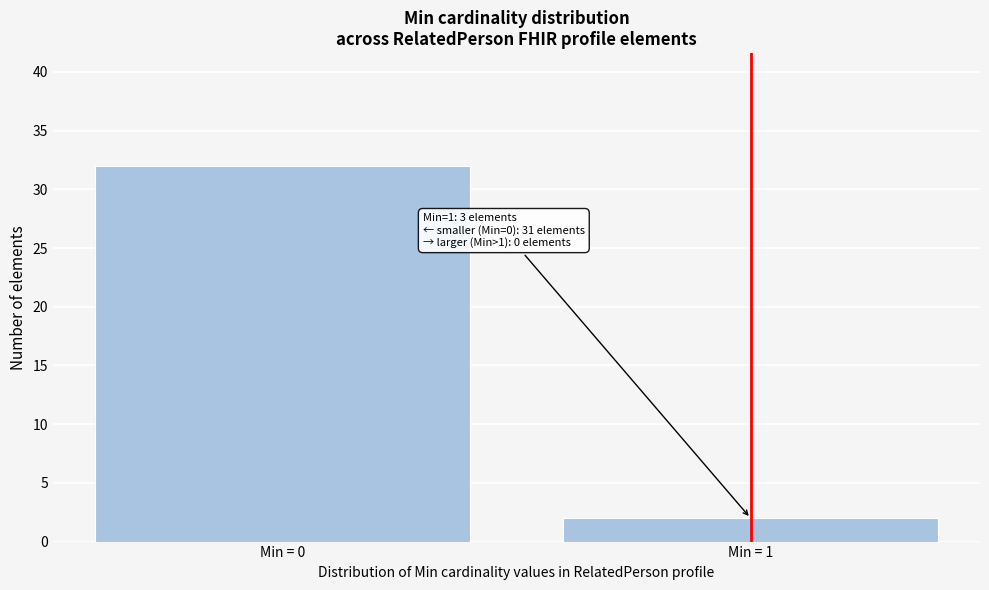

Reading left to right, extract all data points from this chart.

32	2